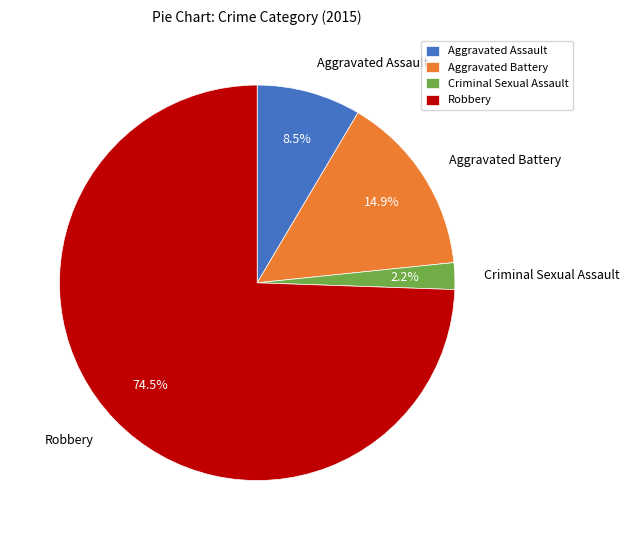

To the nearest percent, what is the average slice percentage?

25%